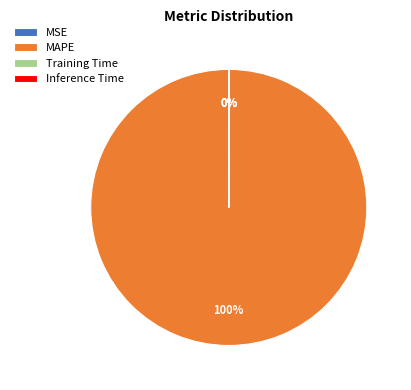

What is the largest slice in the pie chart?

MAPE